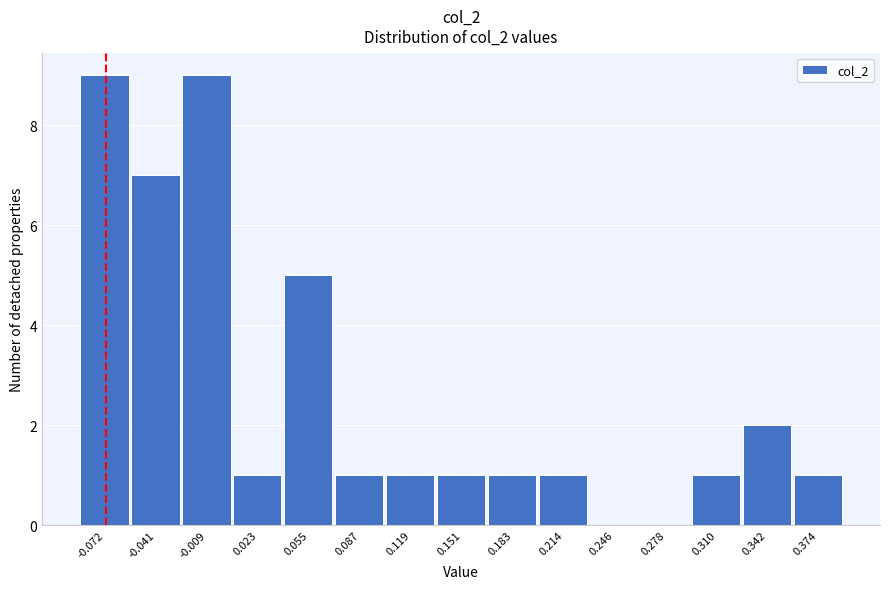

Reading right to left, extract all data points from this chart.

0.374=1	0.342=2	0.310=1	0.278=0	0.246=0	0.214=1	0.183=1	0.151=1	0.119=1	0.087=1	0.055=5	0.023=1	-0.009=9	-0.041=7	-0.072=9